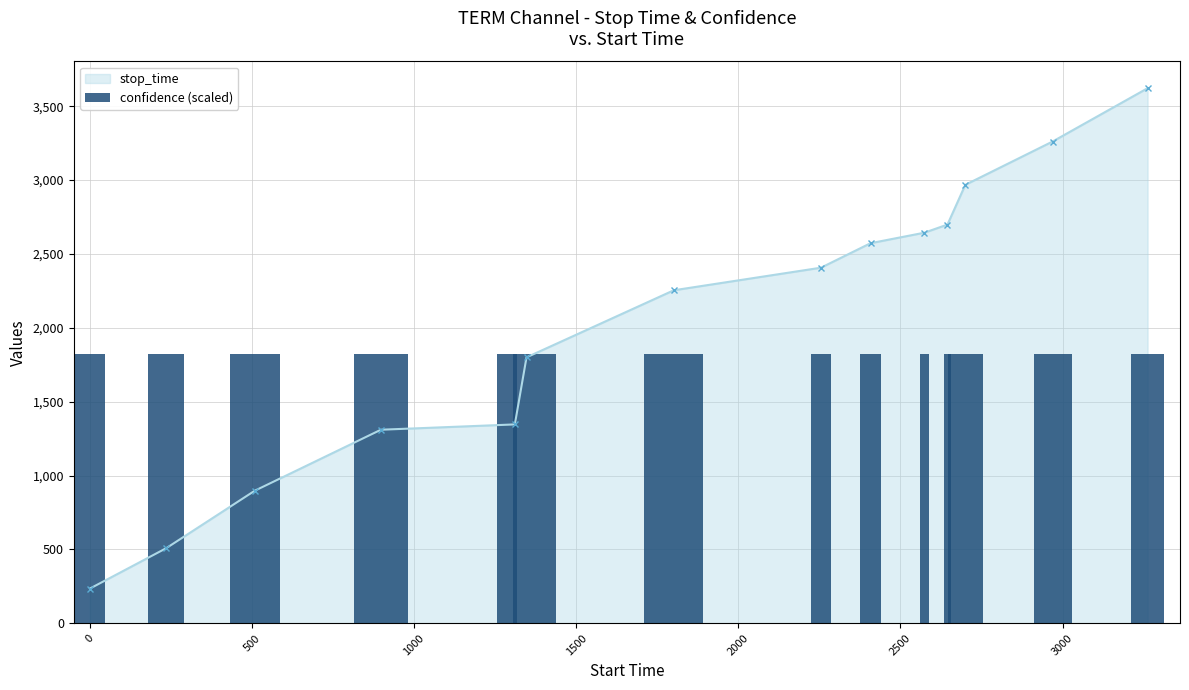

How many data points are less than 107?

7